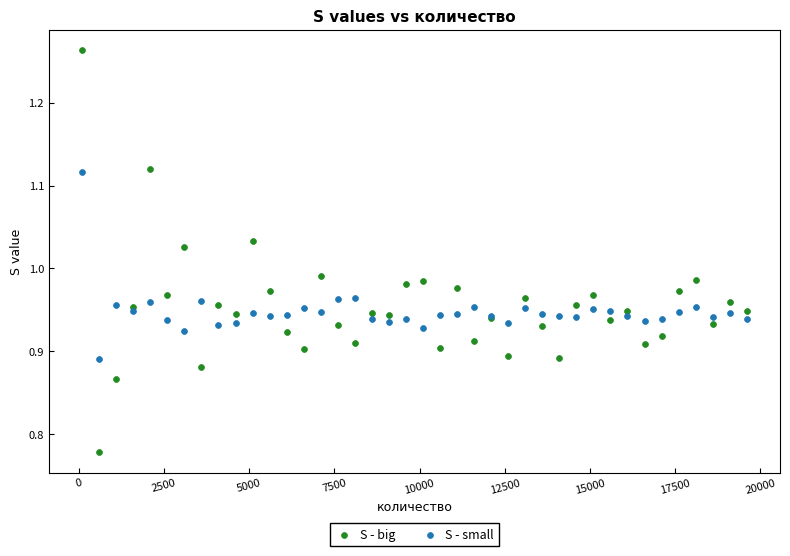

Which series has the widest spread of Y values?

S - big